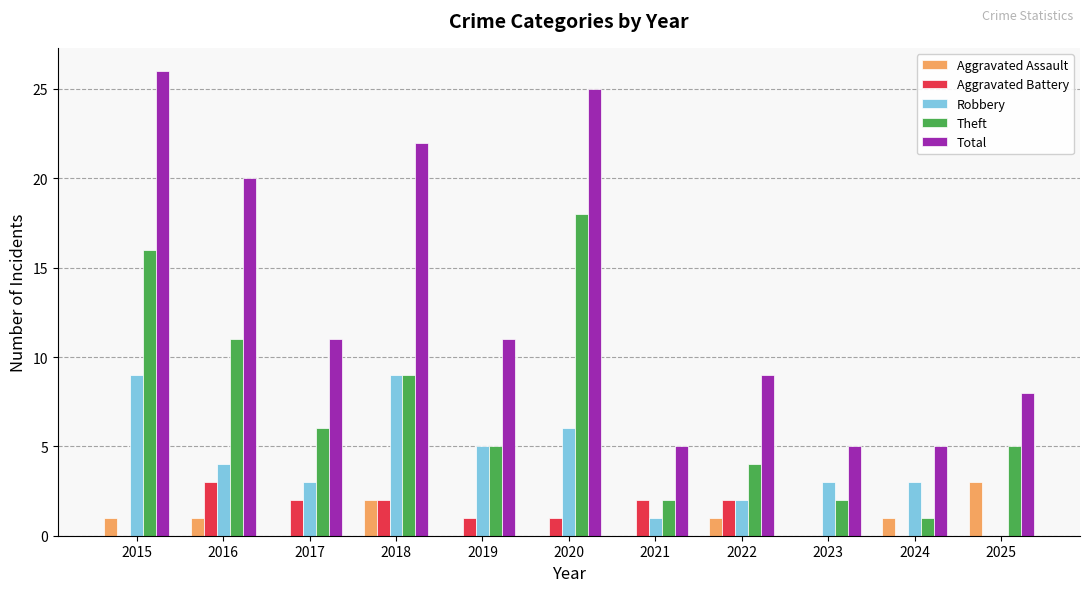

At which category does the chart reach its peak across all series?

2015